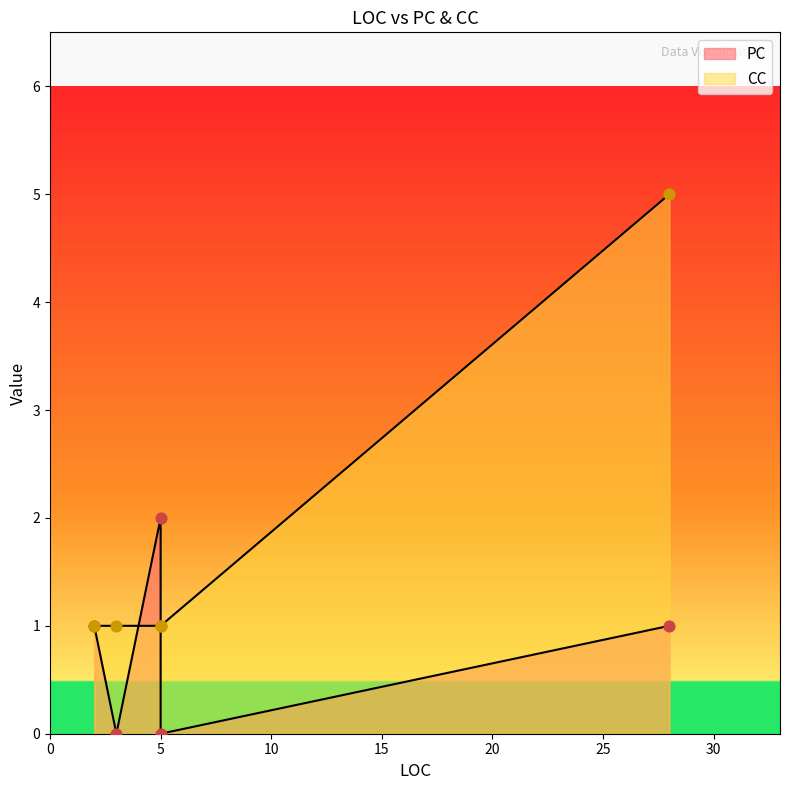

Which series has the largest total across all categories?

CC